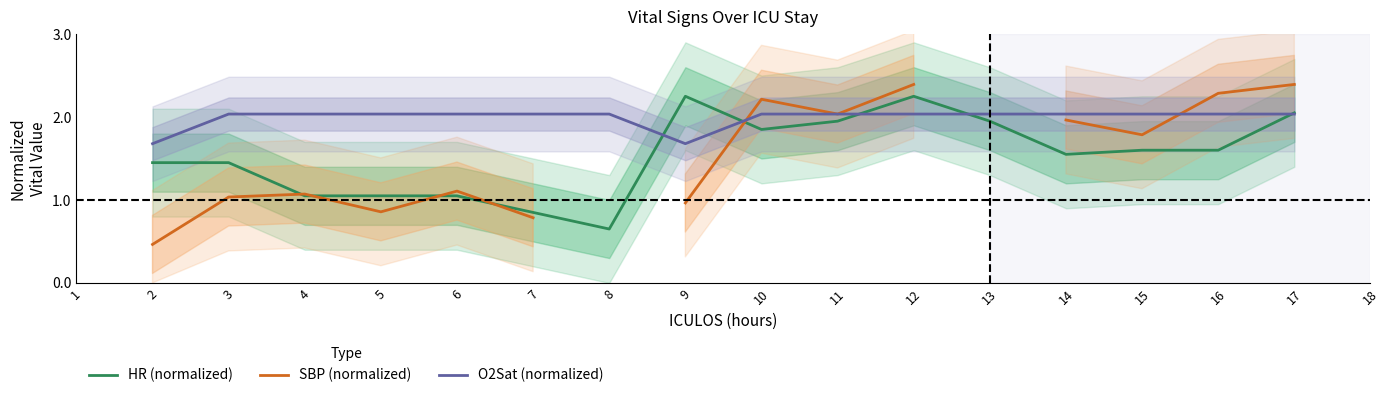

Rank the series at 4 from lowest to highest value.

HR (normalized), SBP (normalized), O2Sat (normalized)